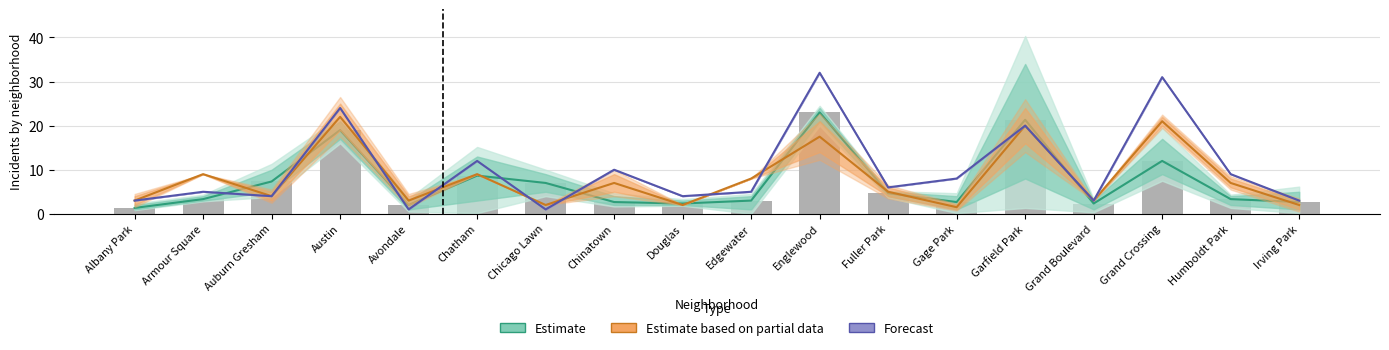

Is the value of Estimate based on partial data at Grand Crossing greater than the value of Forecast at Garfield Park?

Yes